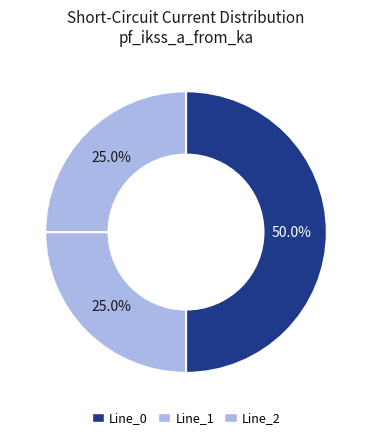

Does Line_2 account for over 50% of the chart?

No